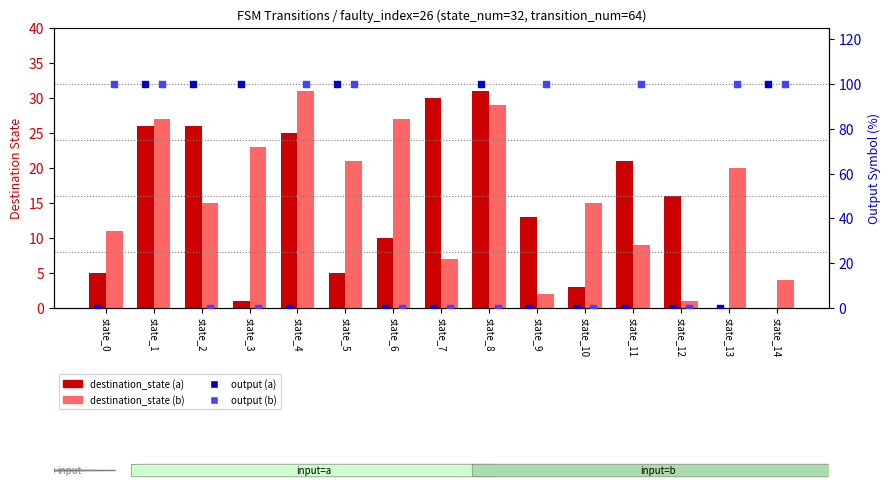

At how many categories does at least one series exceed 73?

11